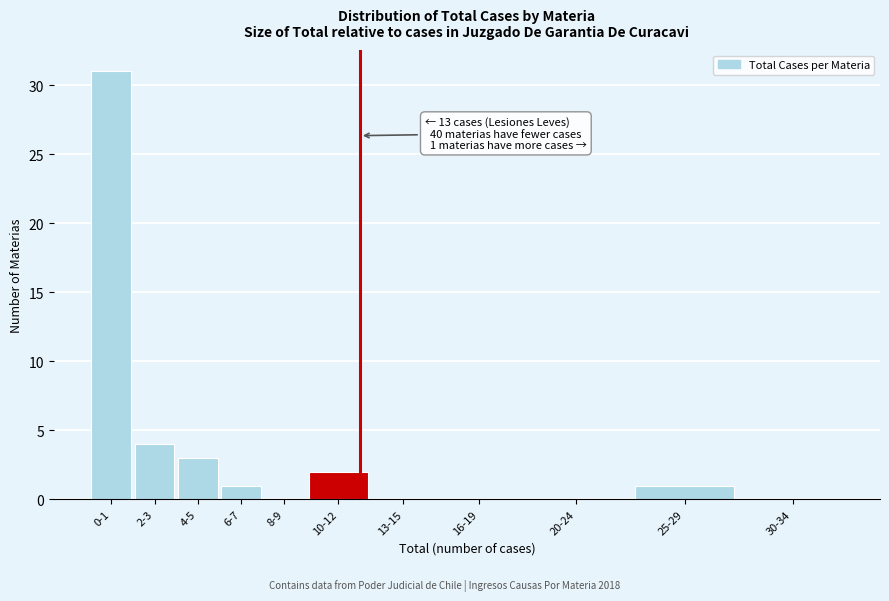

Reading right to left, list all the values displayed in this chart.

30-34=0	25-29=1	20-24=0	16-19=0	13-15=0	10-12=2	8-9=0	6-7=1	4-5=3	2-3=4	0-1=31